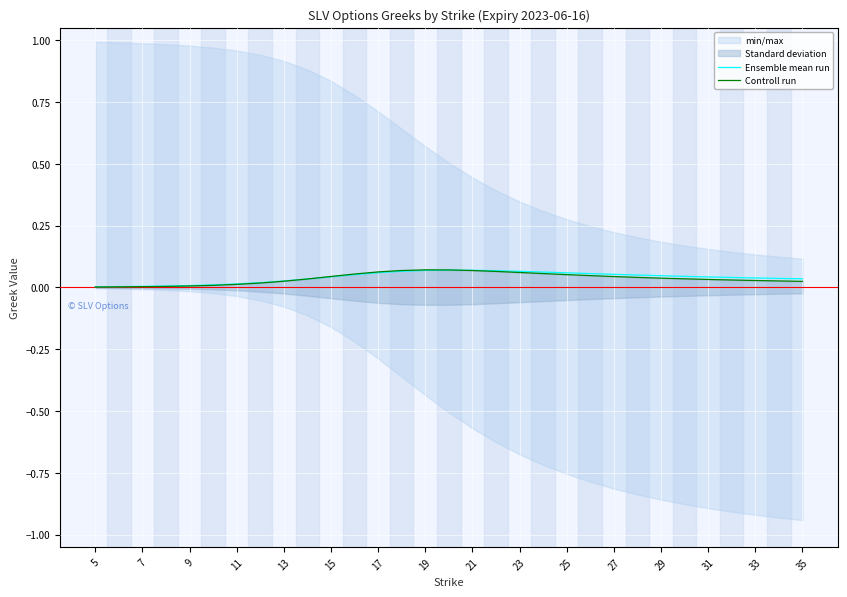

True or false: Ensemble mean run has a value of 0.0 at 7.

True